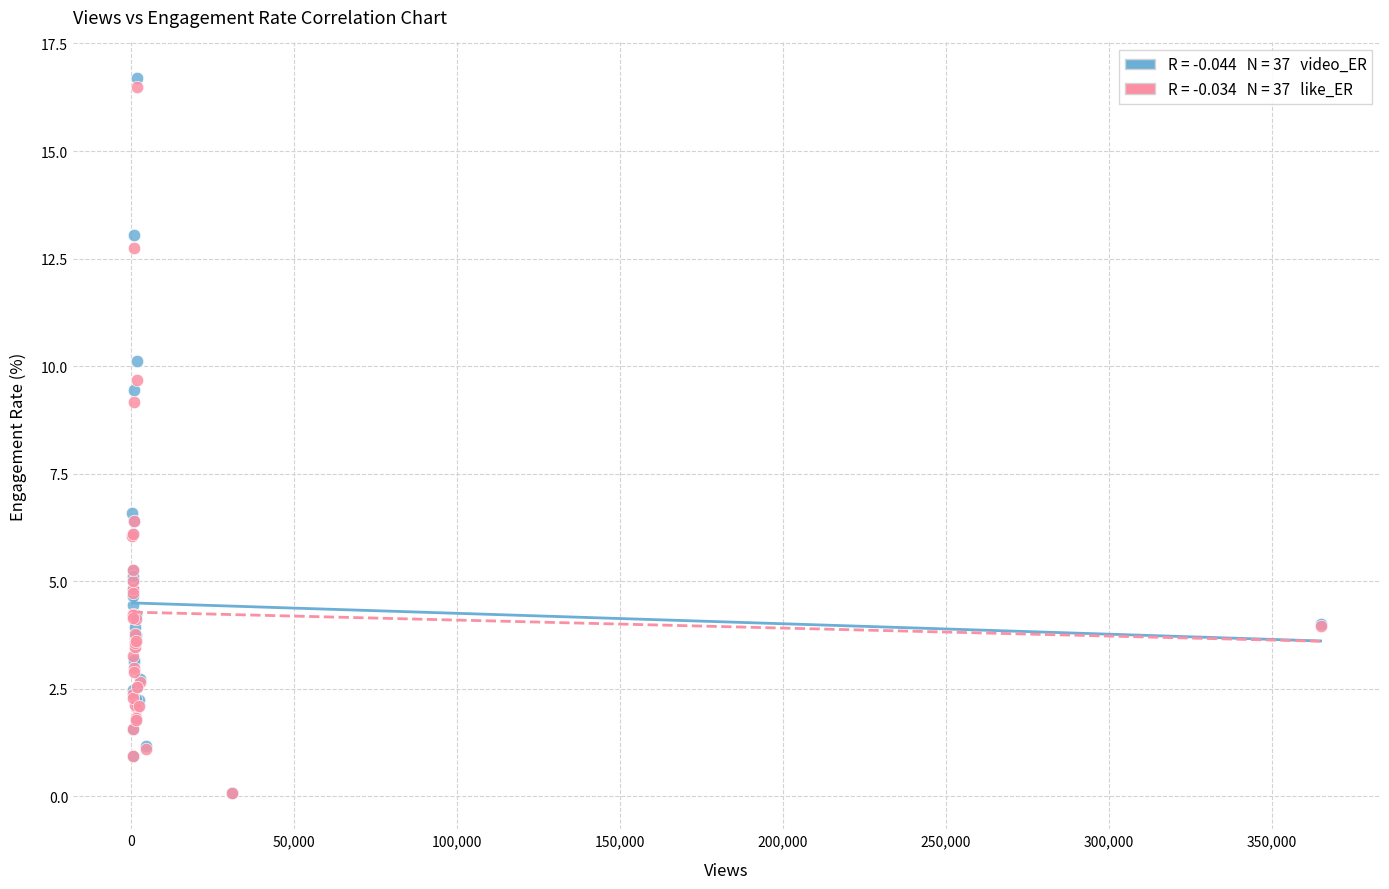

Across all series, what Y value is closest to 8?

9.2